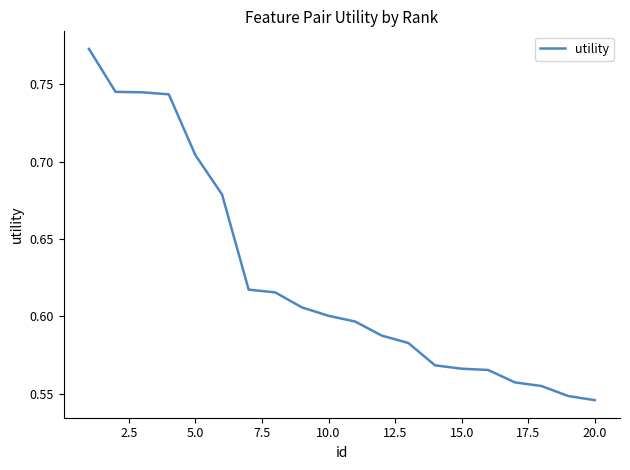

What is the average value?

0.6